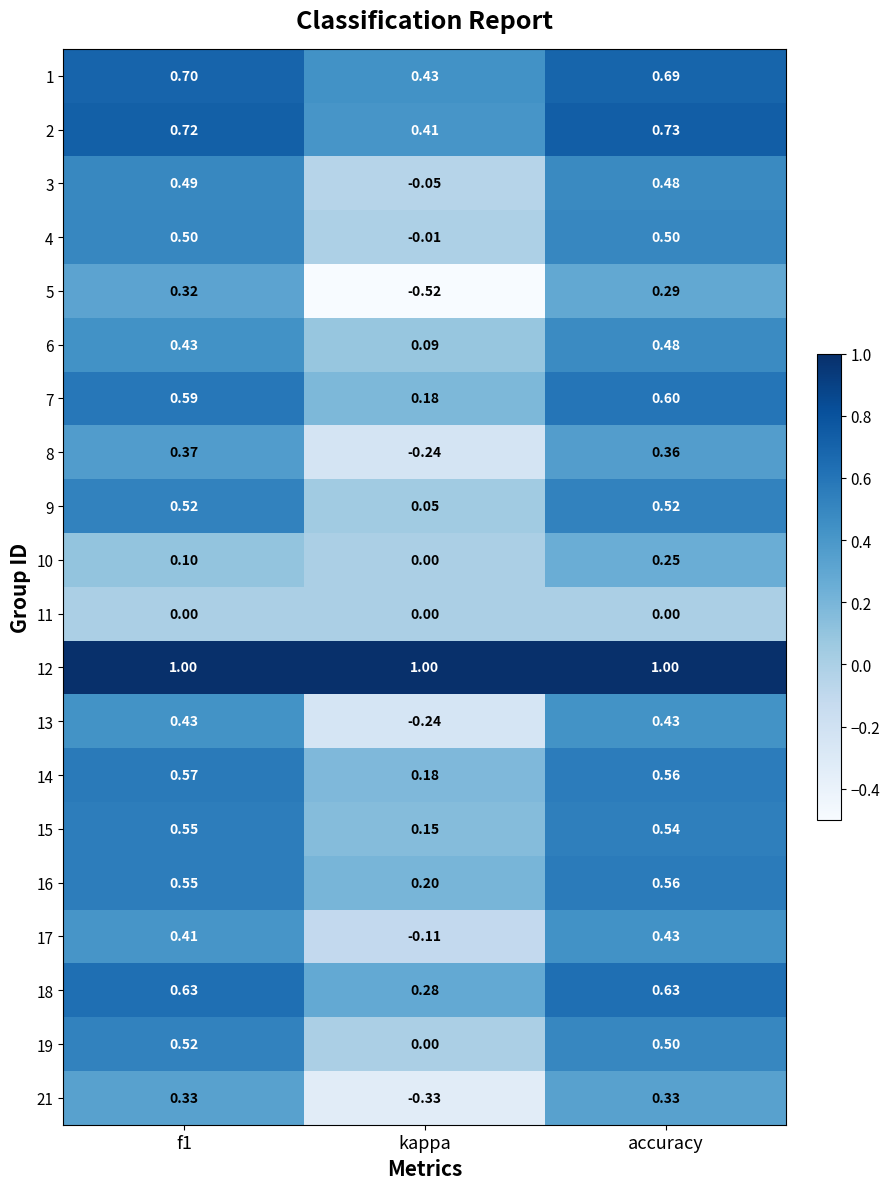

Count the number of categories in the chart.

3